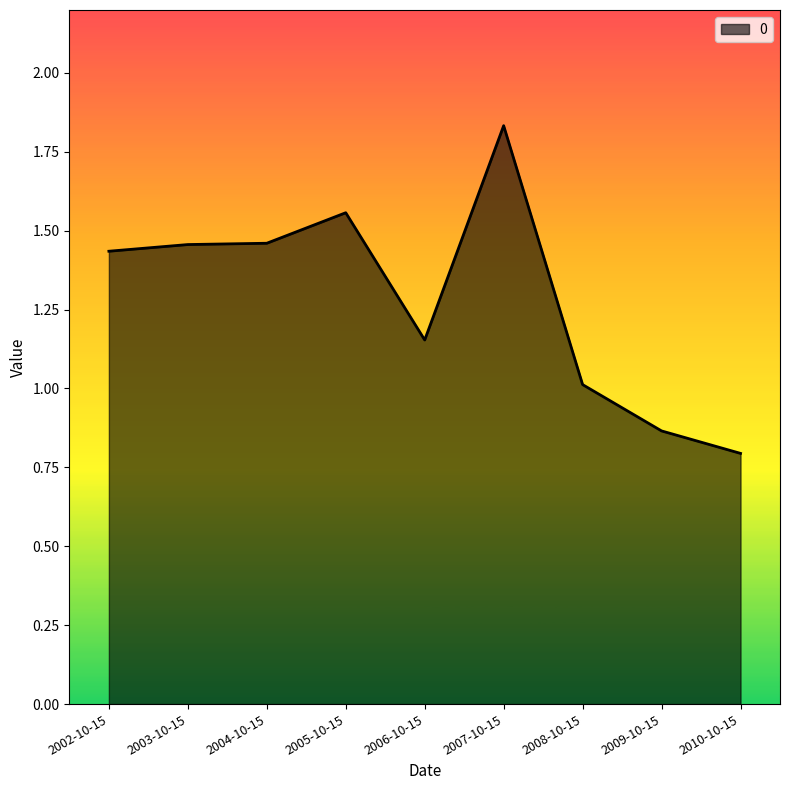

What position from the left is 2009-10-15?

8